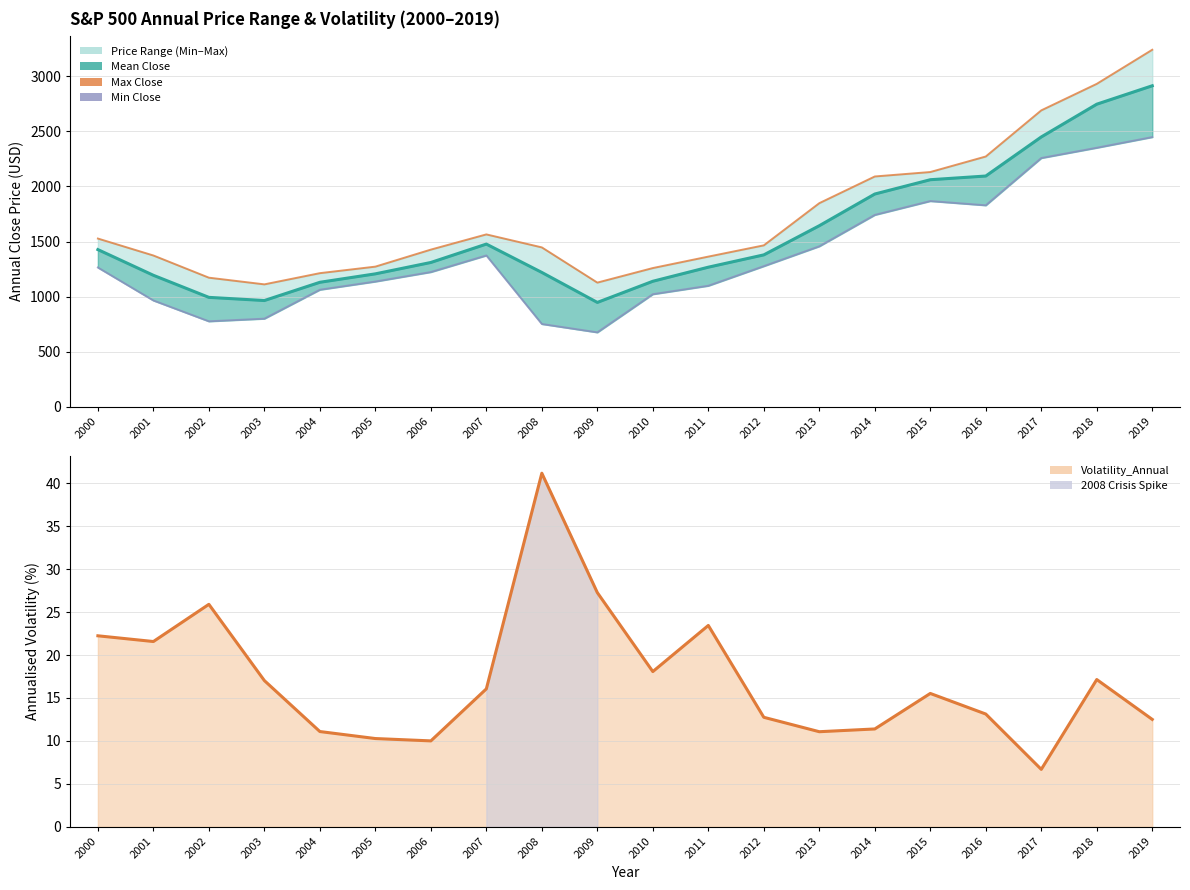

True or false: Mean_Close_Annual and Min_Close_Annual cross at least once.

False